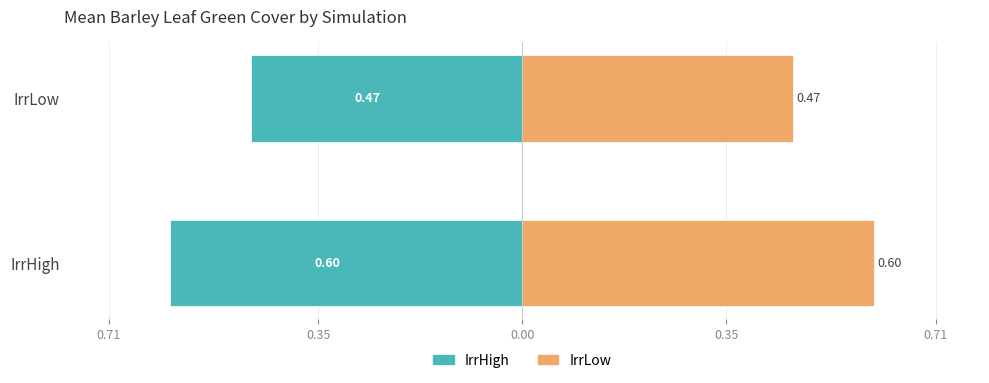

What is the difference between the maximum and minimum values in the IrrHigh (Family) series?

0.1